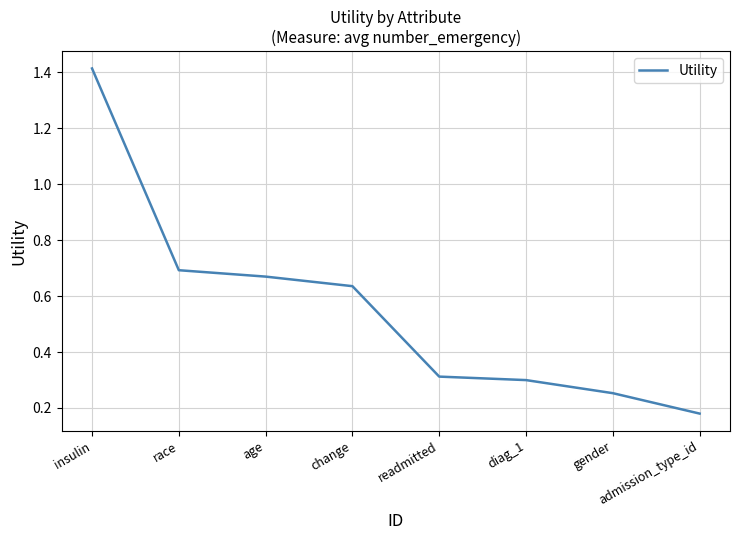

List the labels in order of value, smallest first.

admission_type_id, gender, diag_1, readmitted, change, age, race, insulin